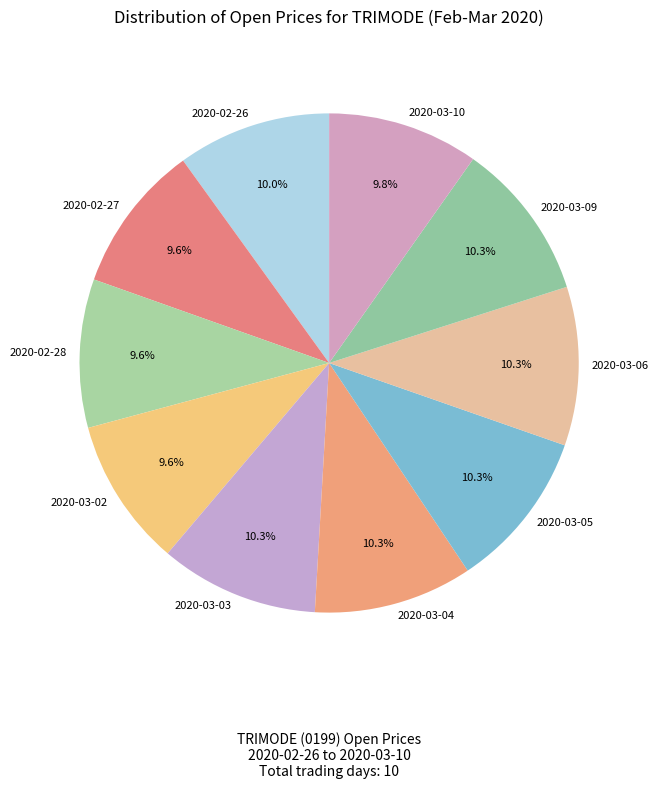

To the nearest percent, what percentage of the pie is 2020-03-05?

10%